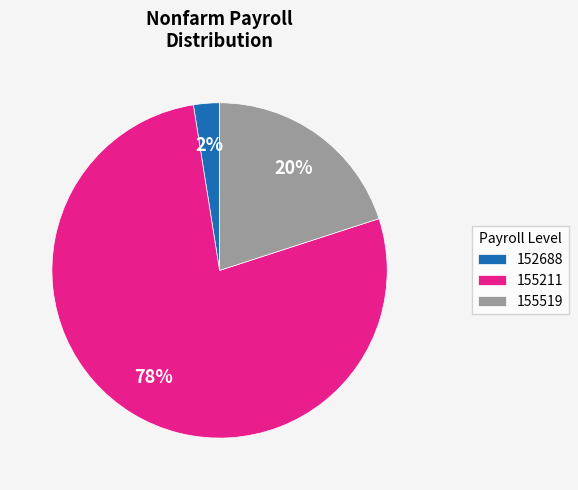

What is the largest slice in the pie chart?

155211